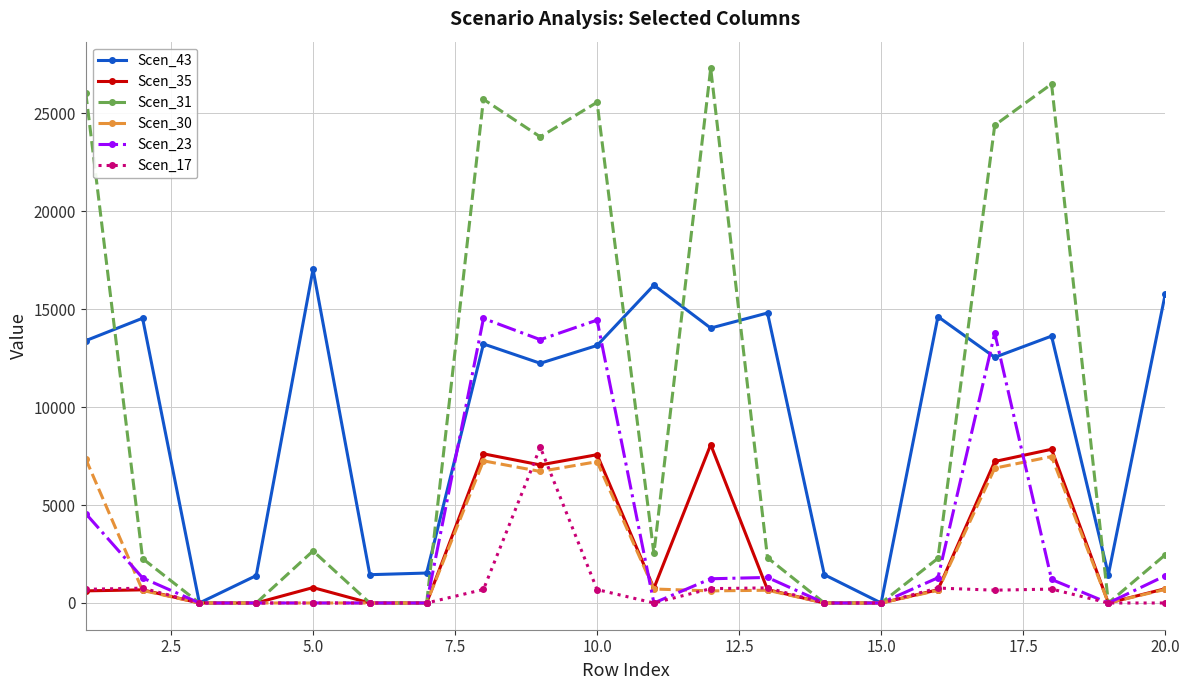

What is the difference between the maximum and minimum values in the Scen_17 series?

7952.2